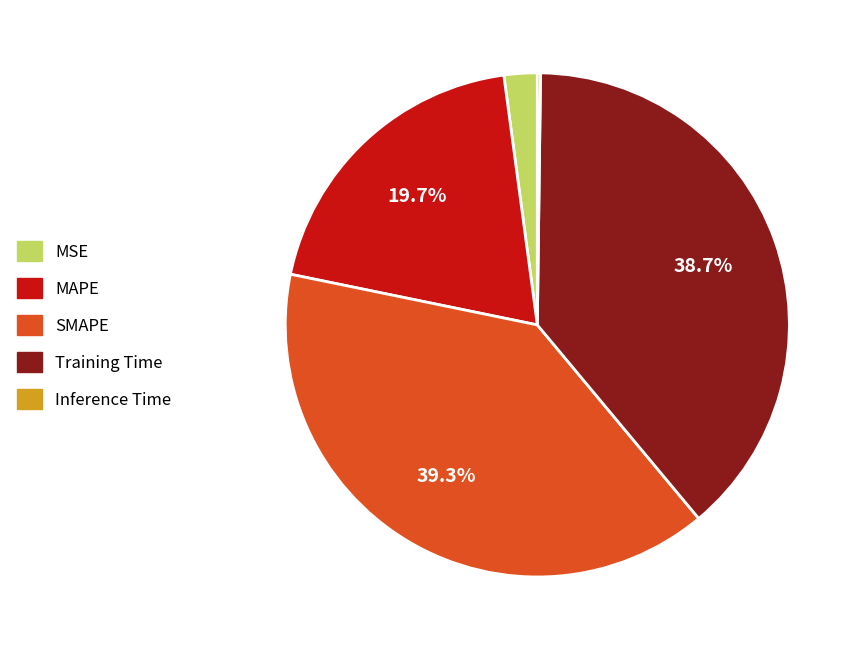

Is Training Time the majority of the pie?

No